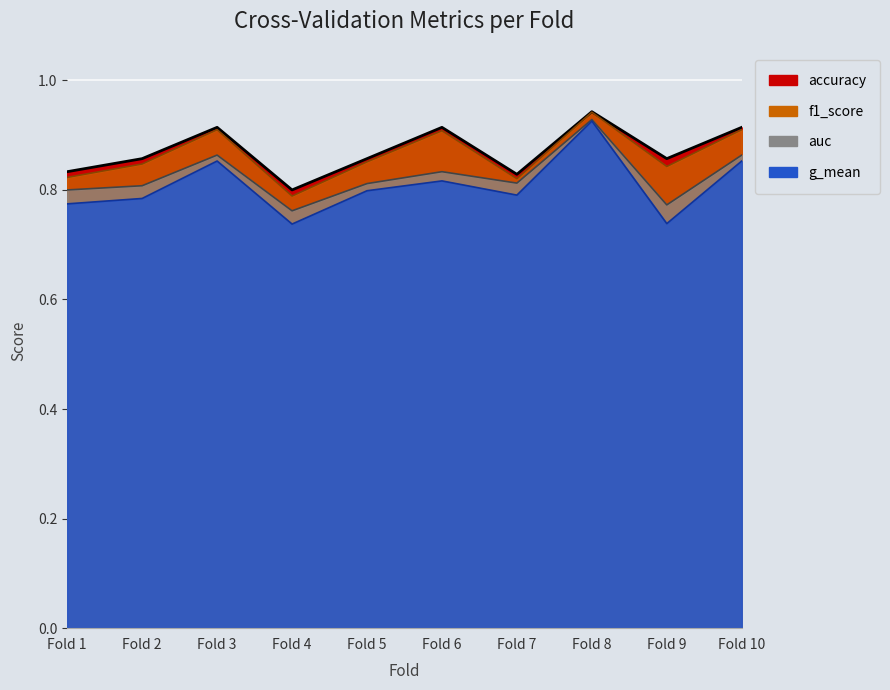

Is it true that g_mean (line) equals 1.3 at Fold 10?

False